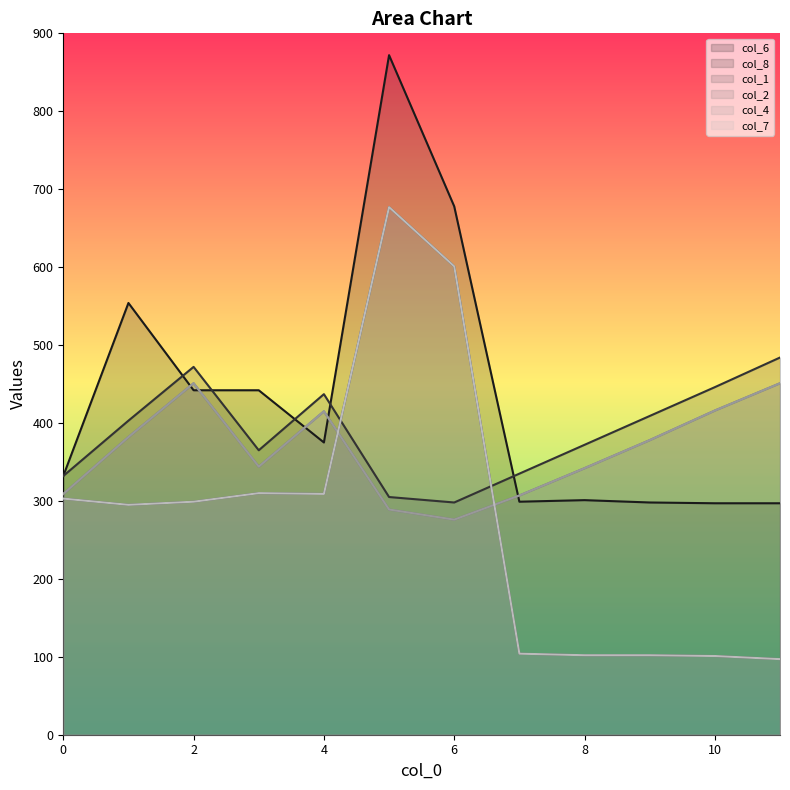

Reading left to right, what are all the values shown in this chart?

col_6: 0=332	1=554	2=442	3=442	4=375	5=872	6=678	7=299	8=301	9=298	10=297	11=297
col_8: 0=332	1=403	2=472	3=365	4=437	5=305	6=298	7=335	8=372	9=409	10=446	11=484
col_1: 0=303	1=295	2=299	3=310	4=309	5=677	6=601	7=104	8=102	9=102	10=101	11=97
col_2: 0=309	1=382	2=451	3=344	4=415	5=289	6=276	7=307	8=342	9=378	10=416	11=451
col_4: 0=309	1=382	2=451	3=344	4=415	5=289	6=276	7=307	8=342	9=378	10=416	11=451
col_7: 0=303	1=295	2=299	3=310	4=309	5=677	6=601	7=104	8=102	9=102	10=101	11=97